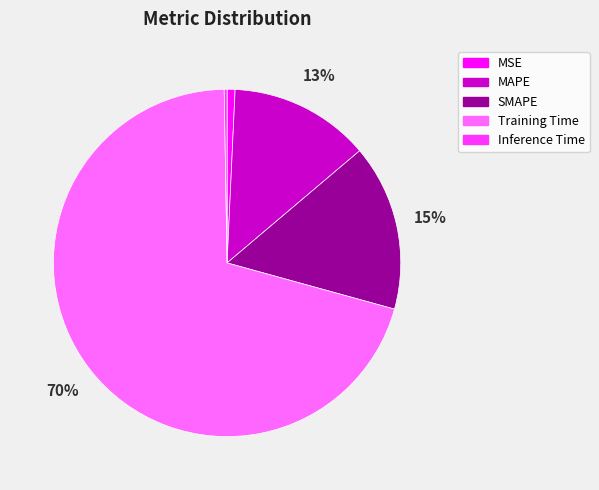

Is there a majority slice in this chart?

Yes